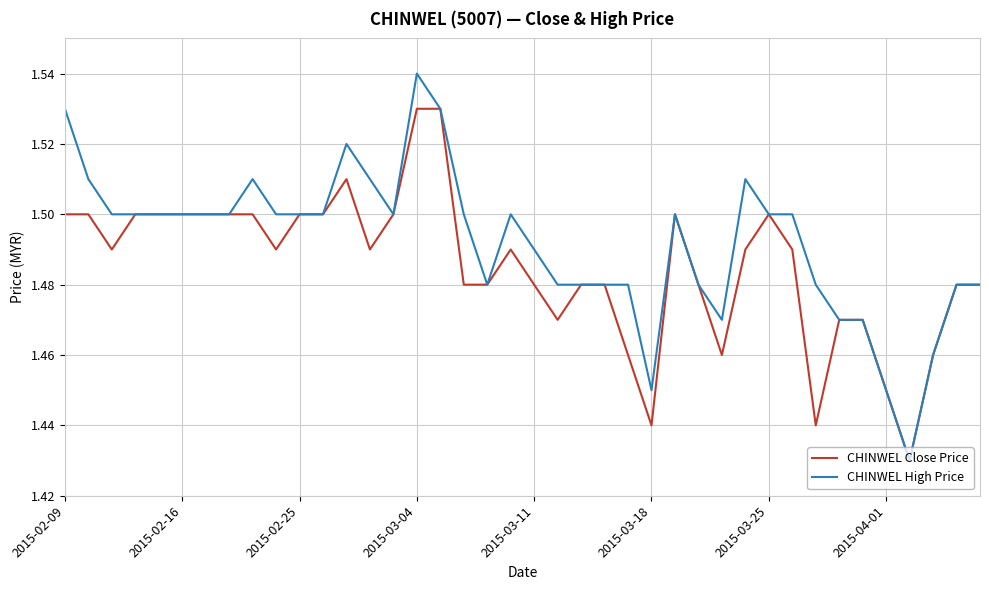

List the series in order of their peak value, highest first.

CHINWEL High Price, CHINWEL Close Price